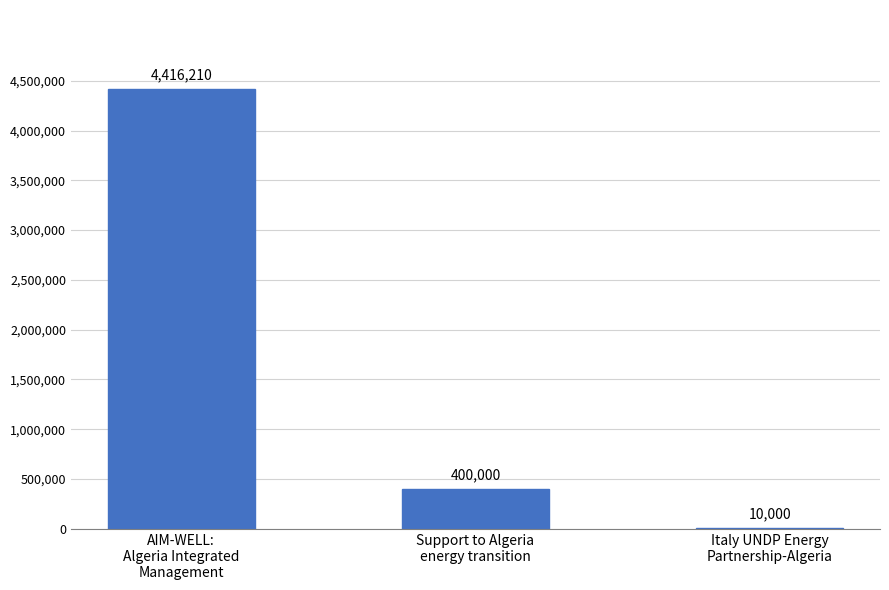

Between Italy UNDP Energy
Partnership-Algeria and Support to Algeria
energy transition, which is larger?

Support to Algeria
energy transition